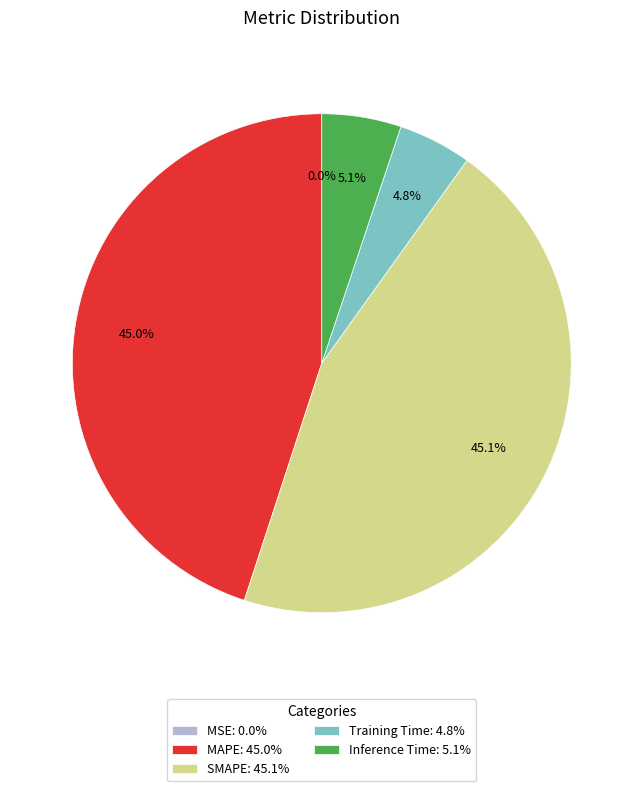

Does any single category account for the majority?

No